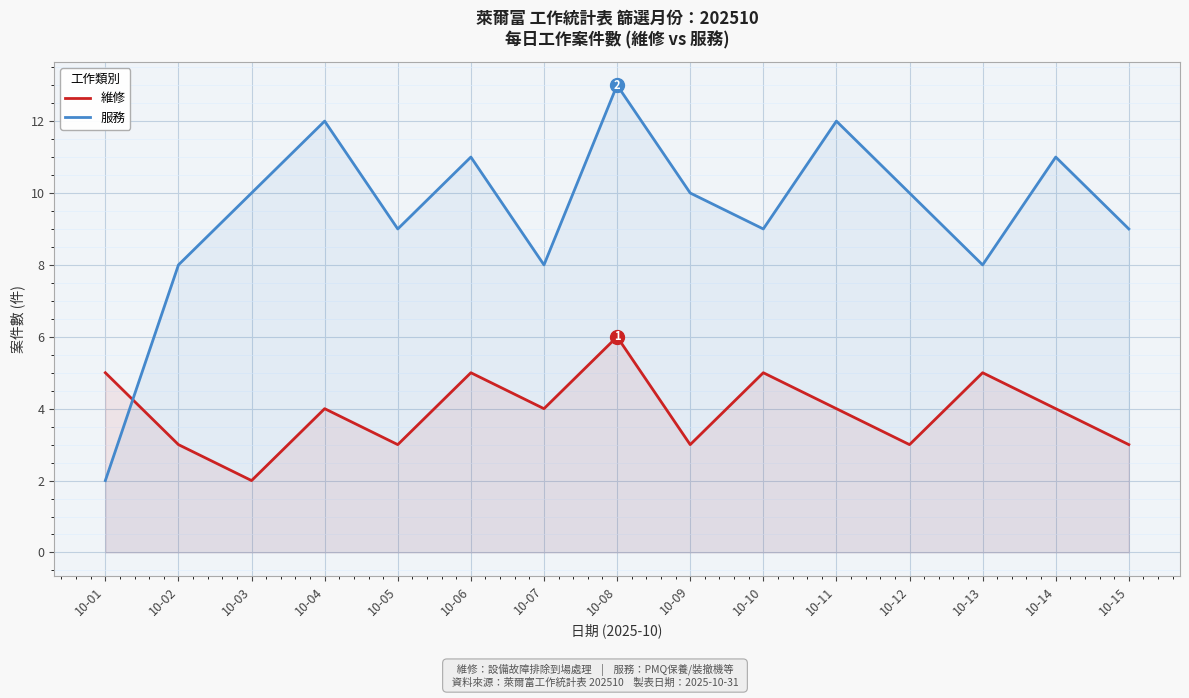

Is the value of 維修 at 10-13 greater than the value of 服務 at 10-14?

No